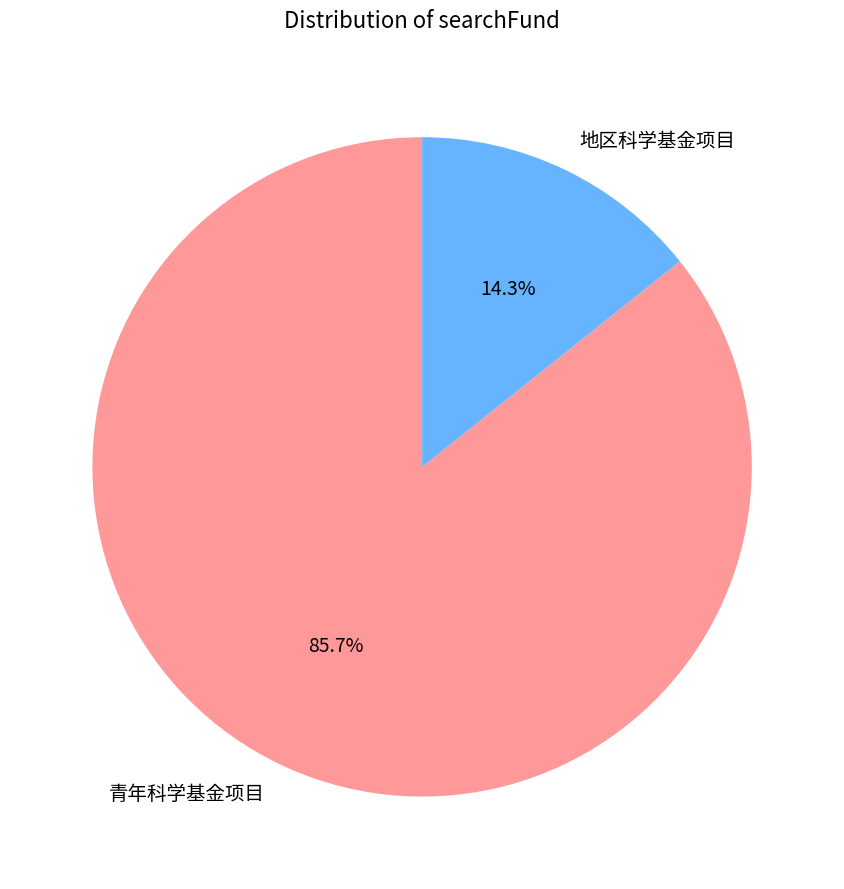

How many slices are in this pie chart?

2